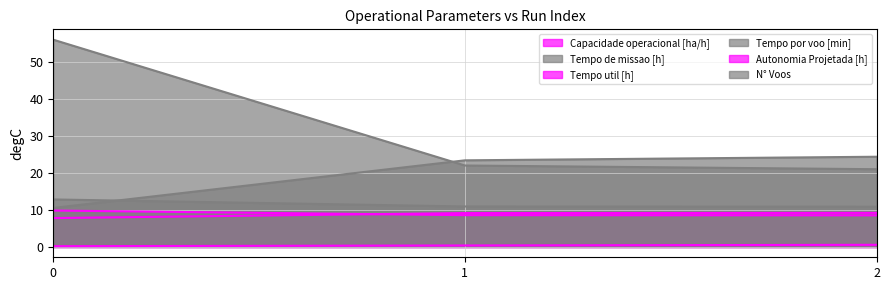

Rank the categories by Tempo por voo [min] value from lowest to highest.

0, 1, 2